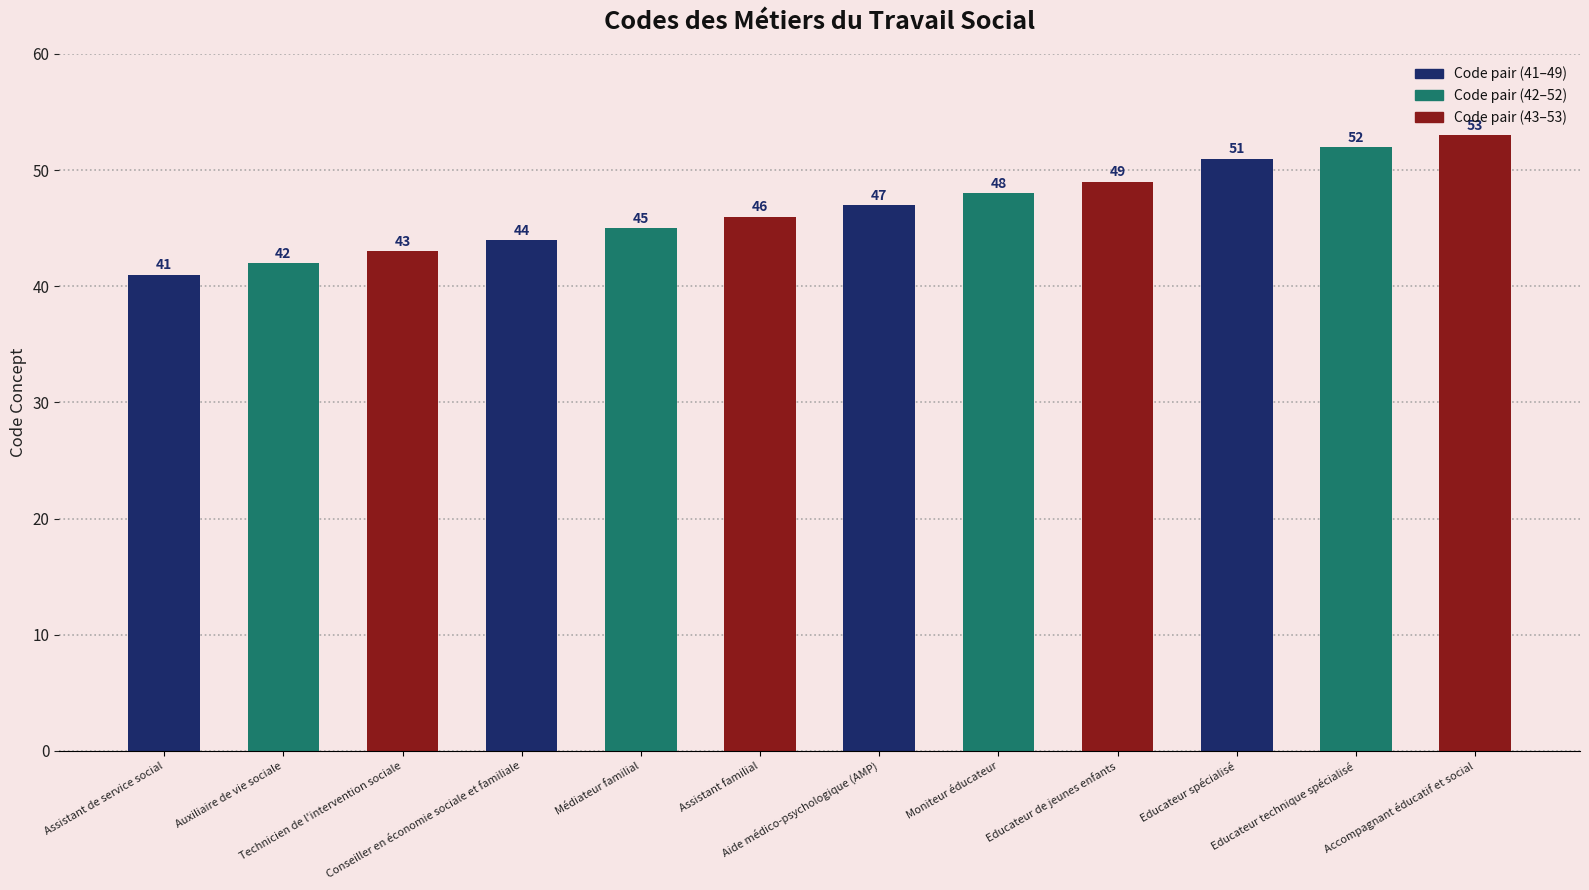

True or false: the data shows 21 at Aide médico-psychologique (AMP).

False